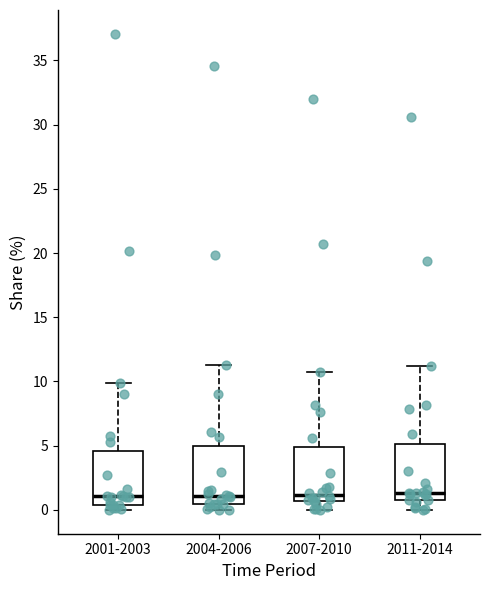

Reading left to right, transcribe this box plot: for each box, give where its median line is, the range the box spans, and where its two whiskers end, as read against the y-axis. The values are not printed on the chart, so give them approximately, as read against the axis.

2001-2003: median 1.0, box 0.5 to 4.5, whiskers 0.0 to 10.0
2004-2006: median 1.0, box 0.5 to 5.0, whiskers 0.0 to 11.5
2007-2010: median 1.0, box 0.5 to 5.0, whiskers 0.0 to 11.0
2011-2014: median 1.5, box 1.0 to 5.0, whiskers 0.0 to 11.0